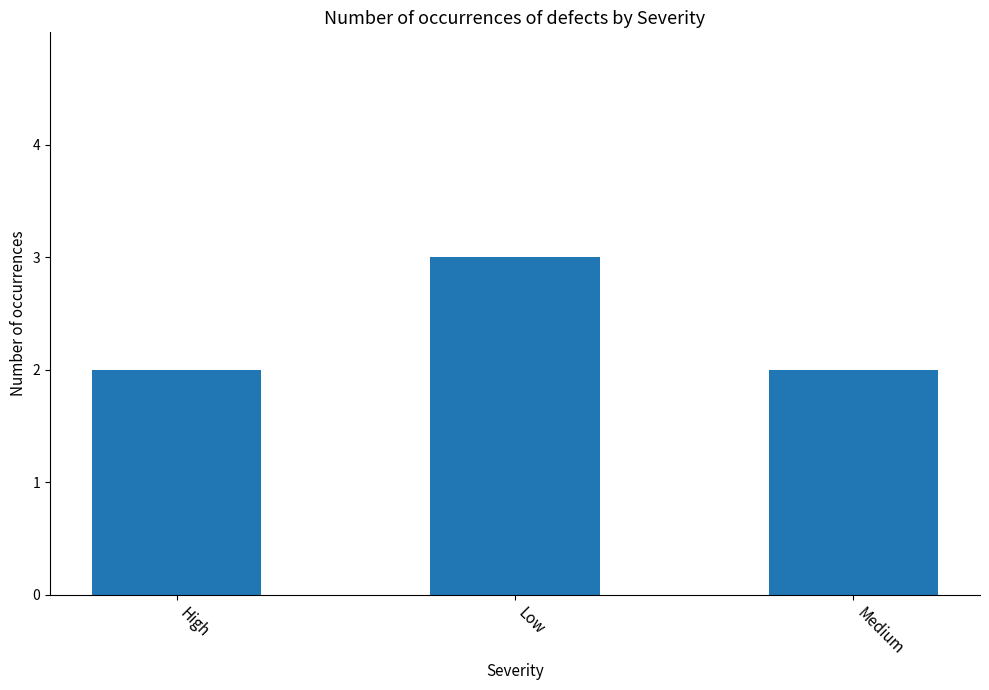

What is the value of the 3rd bar from the left?

2